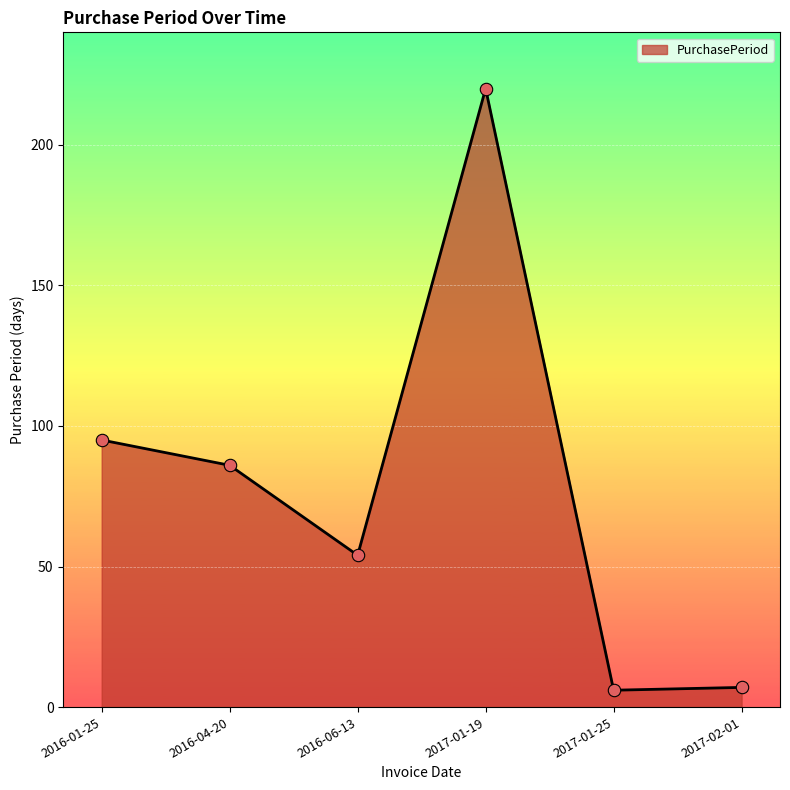

Between 2017-01-25 and 2017-01-19, which is larger?

2017-01-19